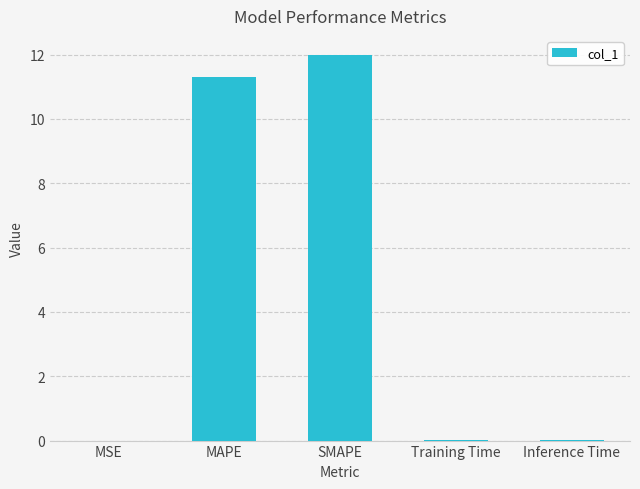

Is it true that the value at MAPE is 11.3?

True